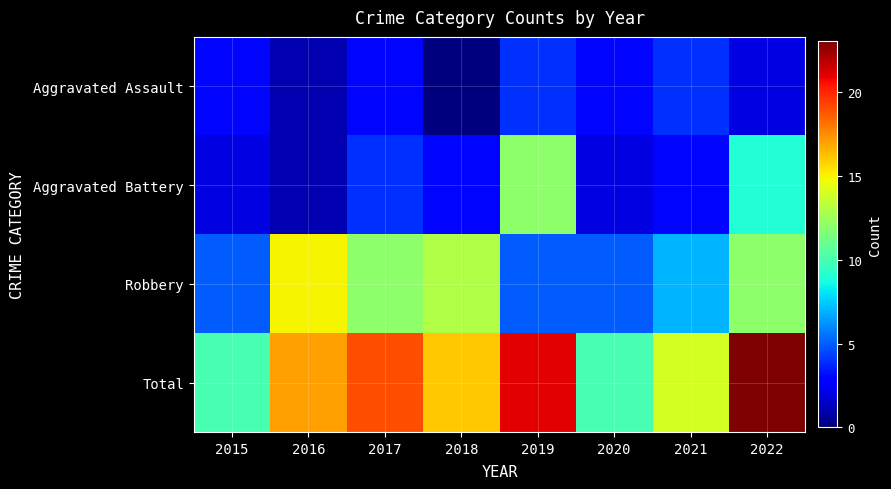

What is the greatest value displayed?

23